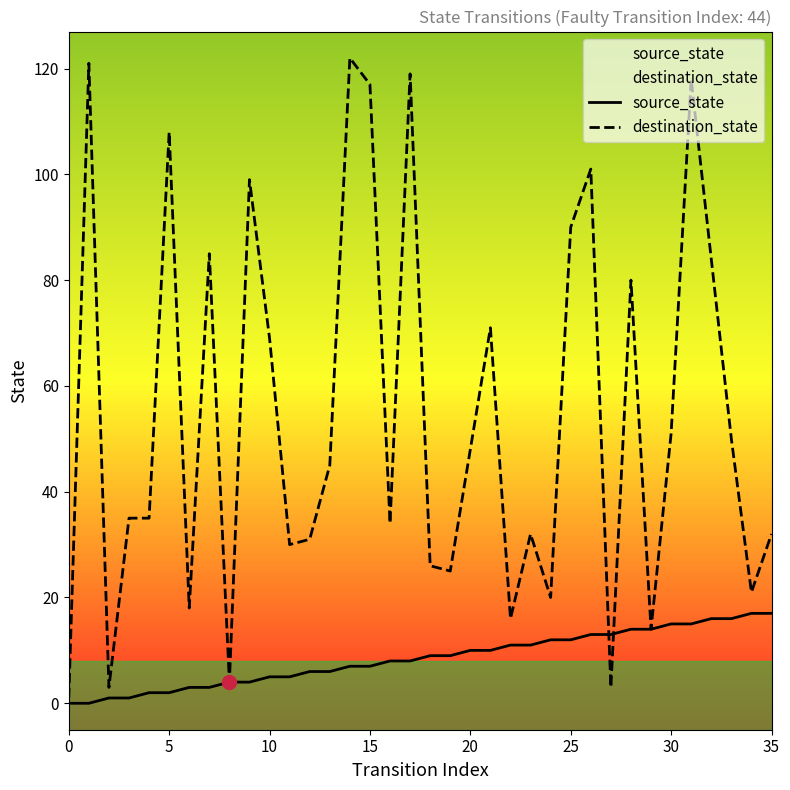

At which label is destination_state closest to 61?

10